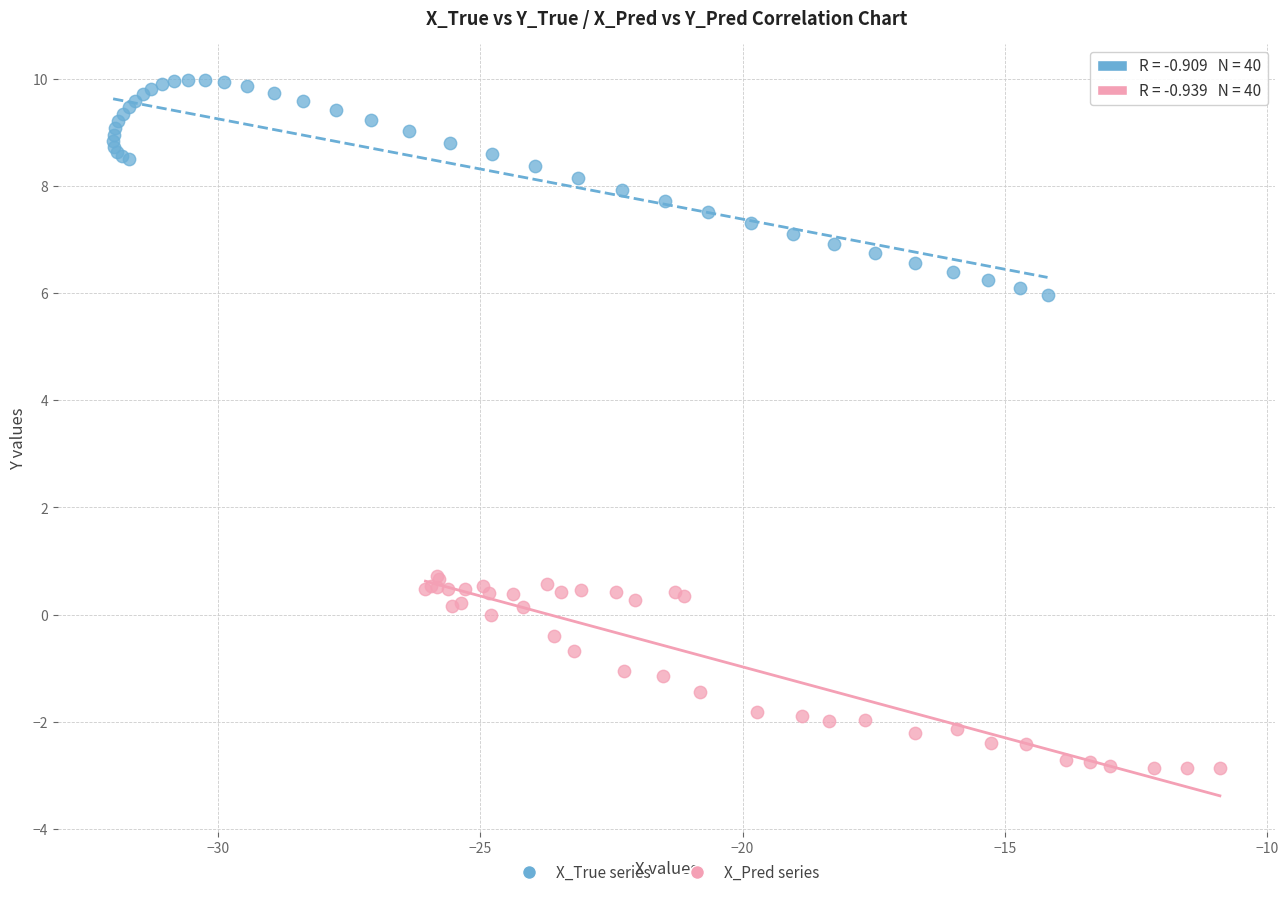

What are all the series names shown in the legend?

X_True series, X_Pred series